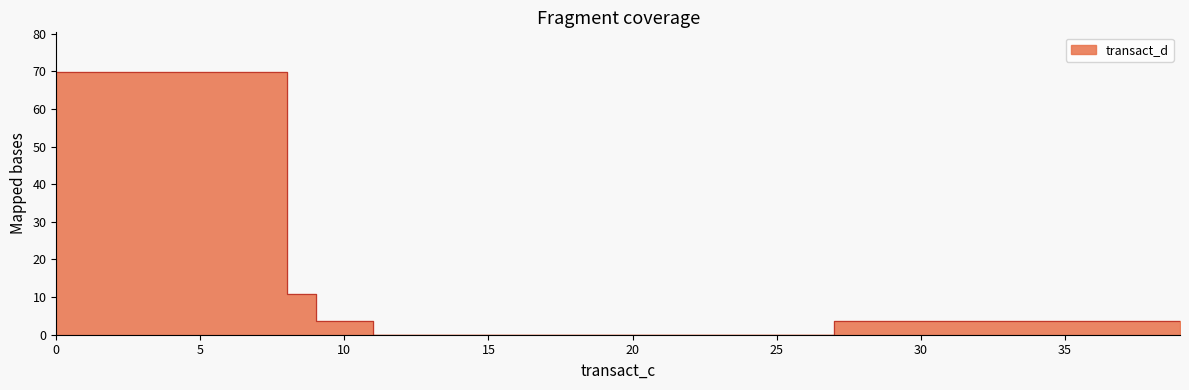

What is the sum of all values?

623.7